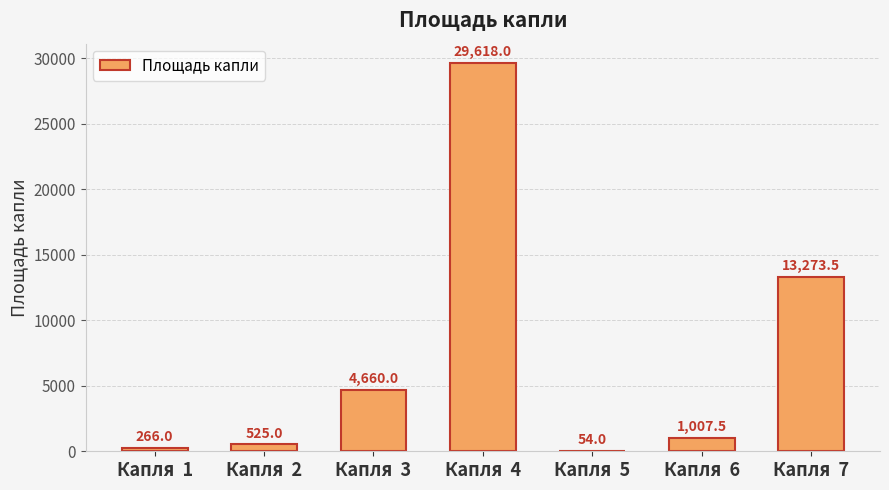

What is the ratio of the value at Капля  4 to the value at Капля  5?

548.5